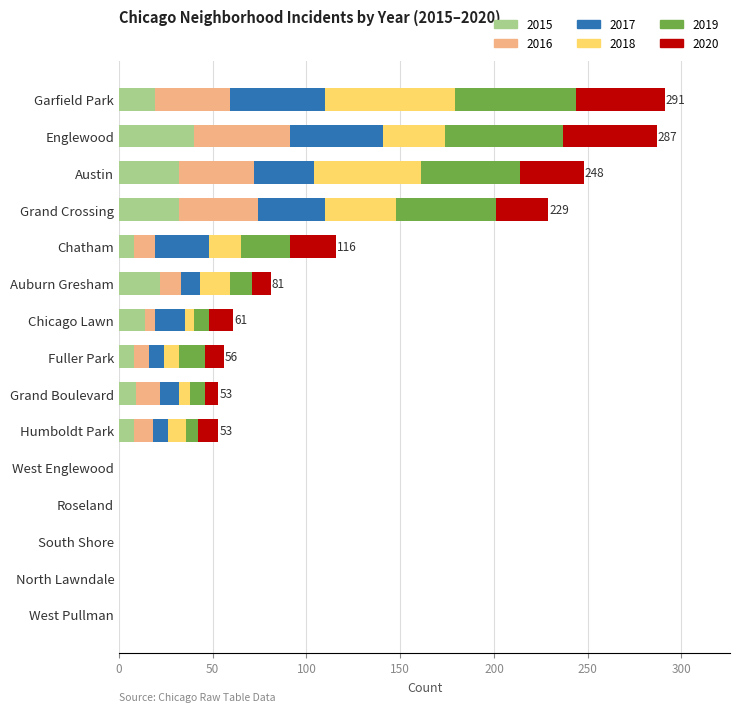

What are all the series names shown in the legend?

2015, 2016, 2017, 2018, 2019, 2020